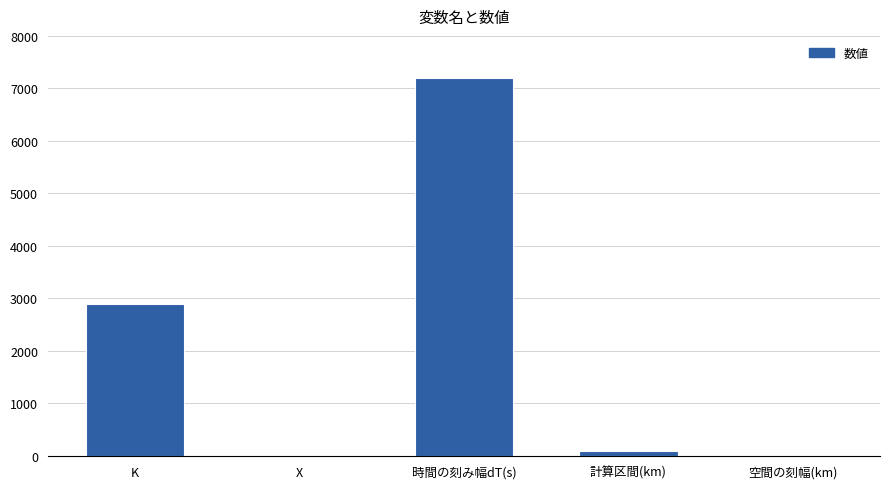

Read the value at 時間の刻み幅dT(s).

7200.0